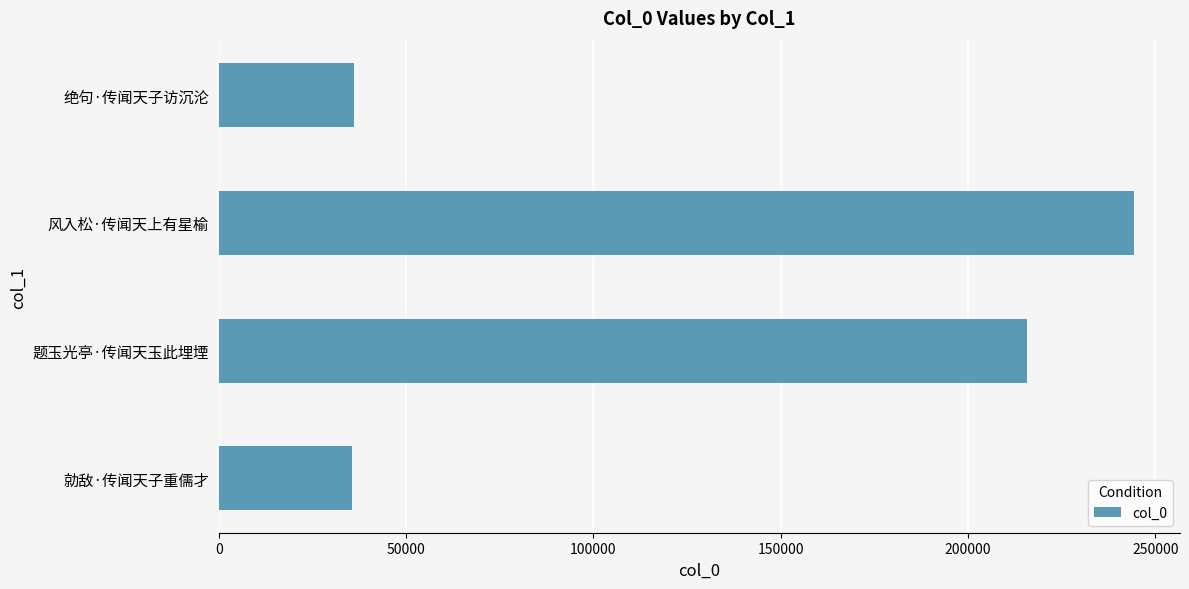

Is it true that the value at 绝句·传闻天子访沉沦 is 60134?

False